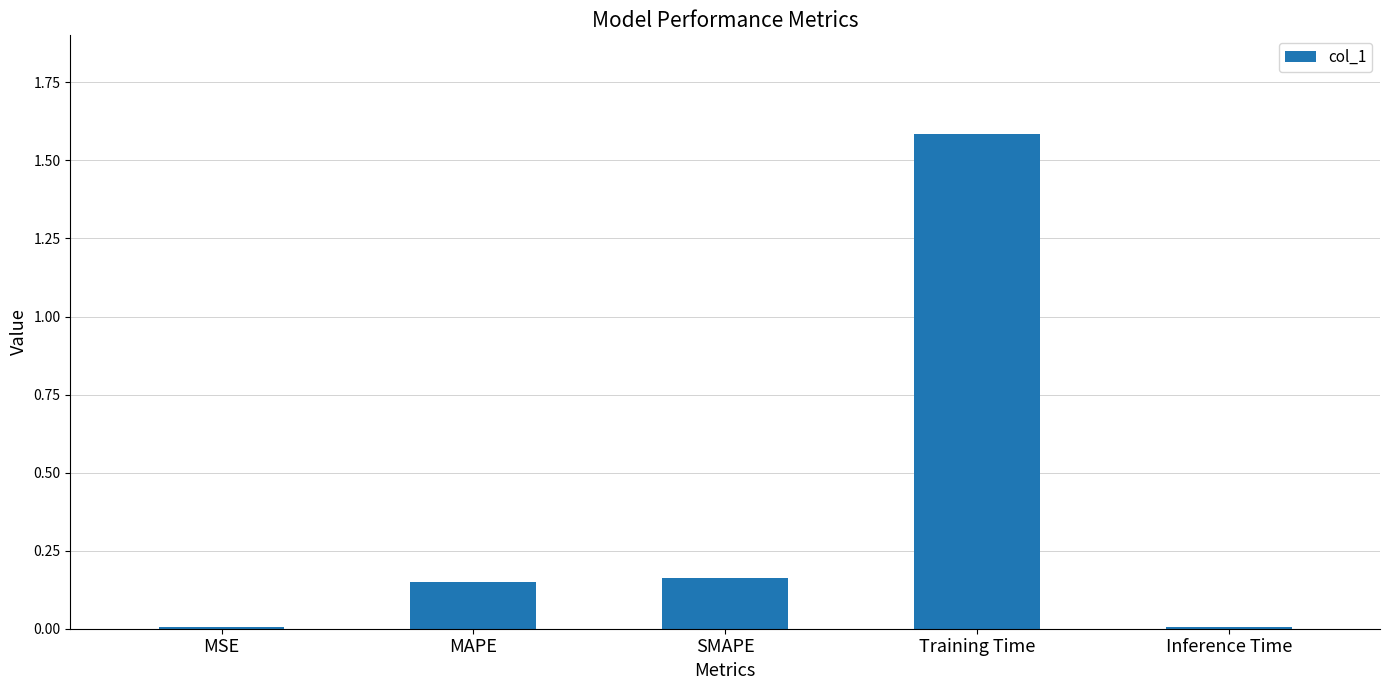

What is the sum of all values?

1.9